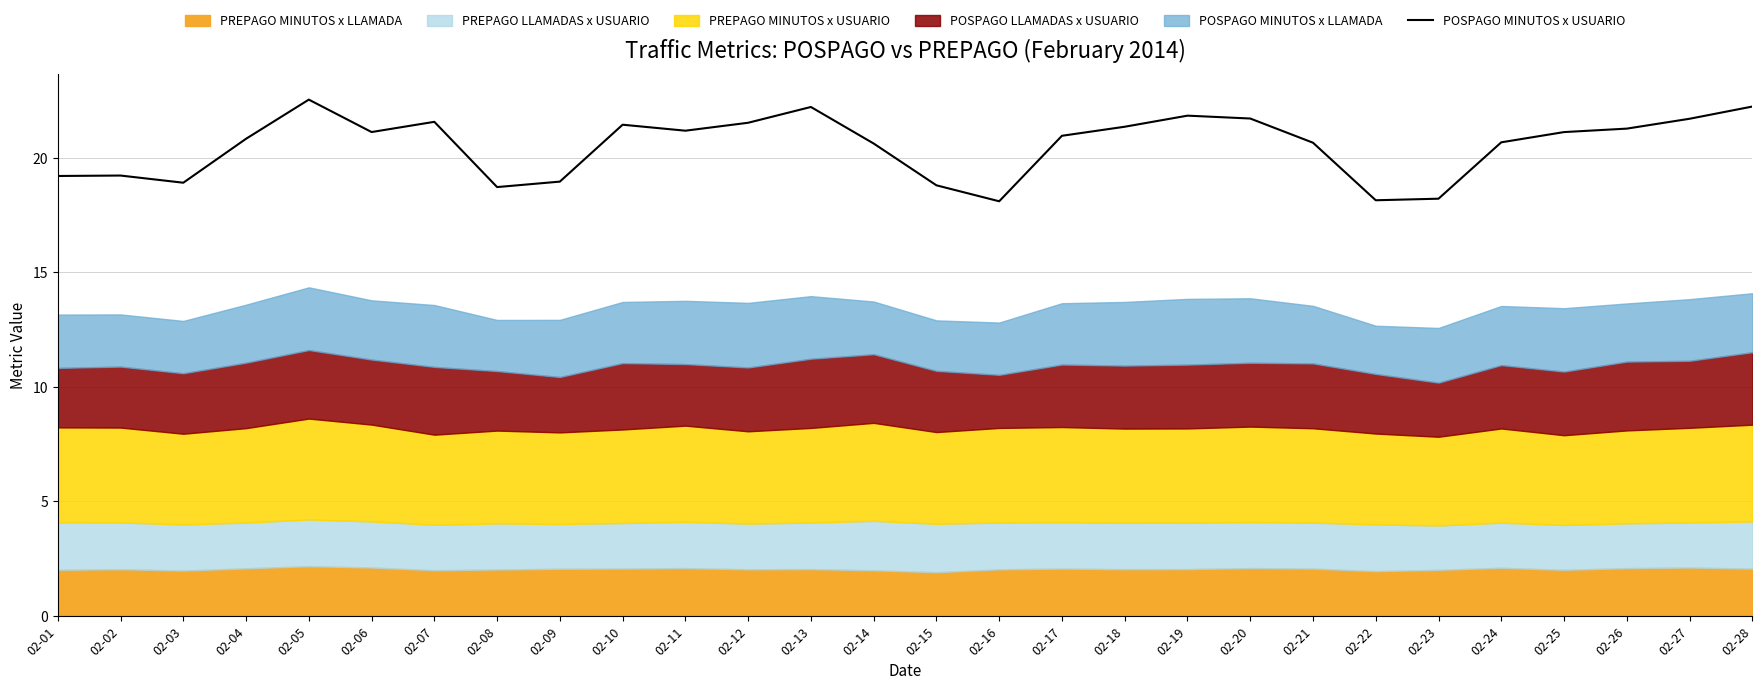

Approximately how many times larger is the value at 02-04 compared to 02-28?

0.9